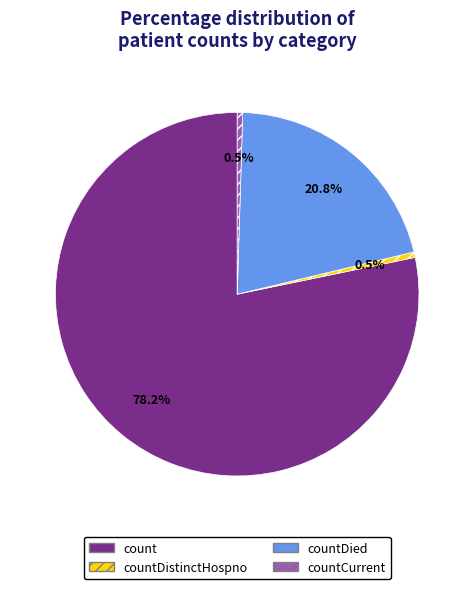

To the nearest percent, what is the difference between the largest and smallest slice percentages?

78%